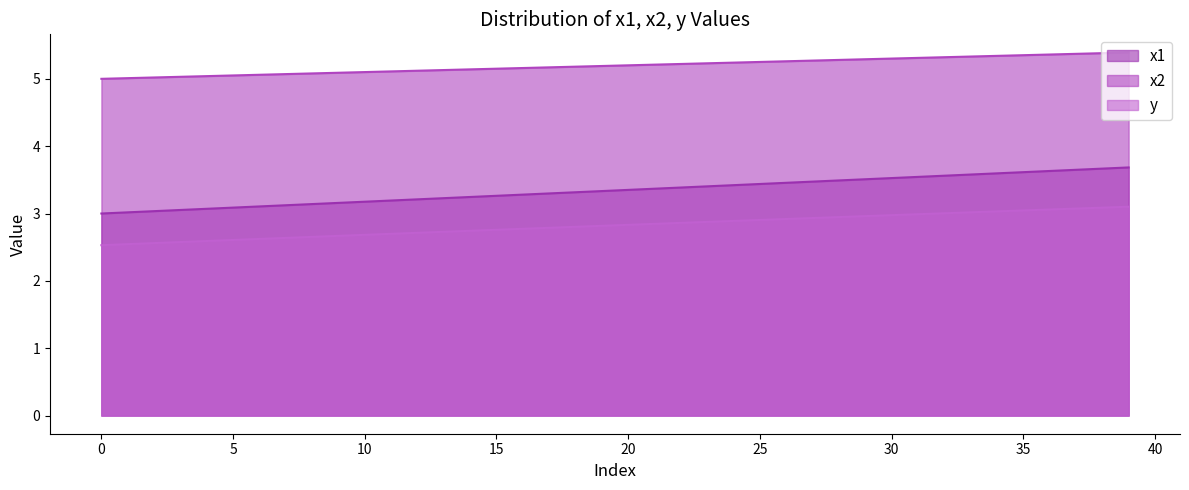

True or false: y and x1 cross at least once.

False